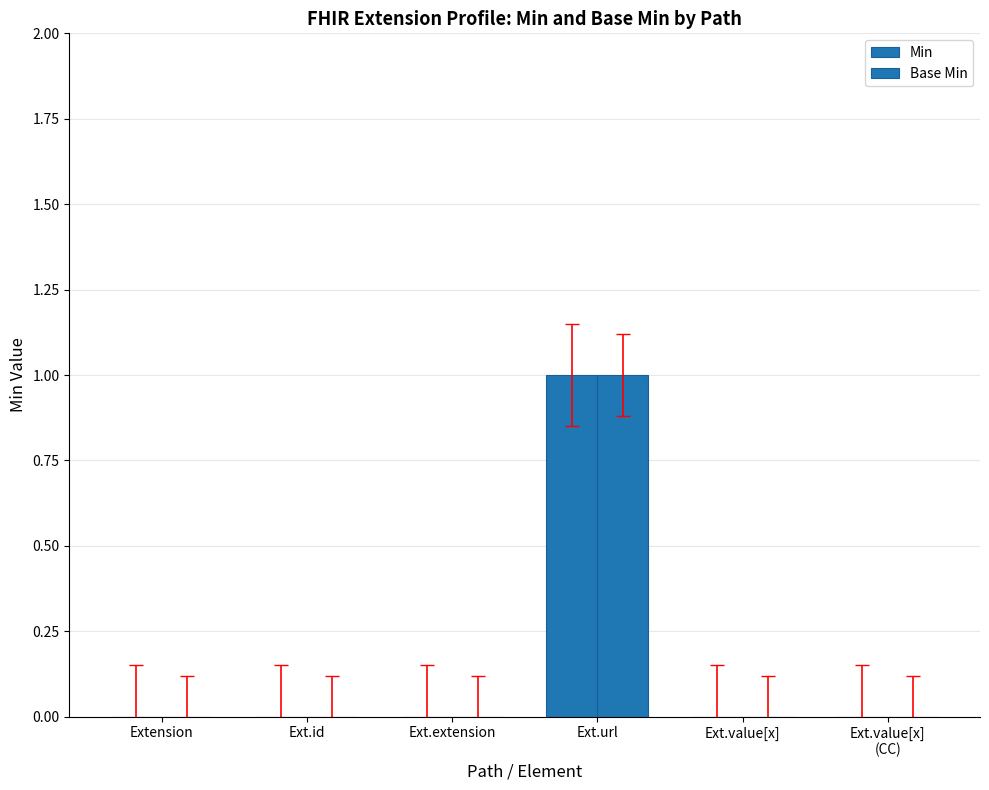

How many series are shown in this chart?

2